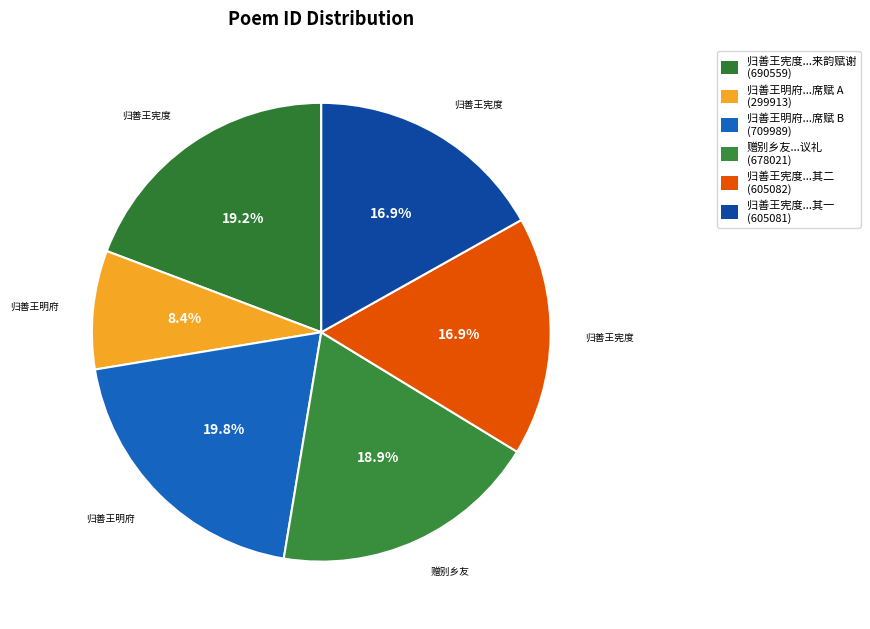

How many segments does this pie chart have?

6